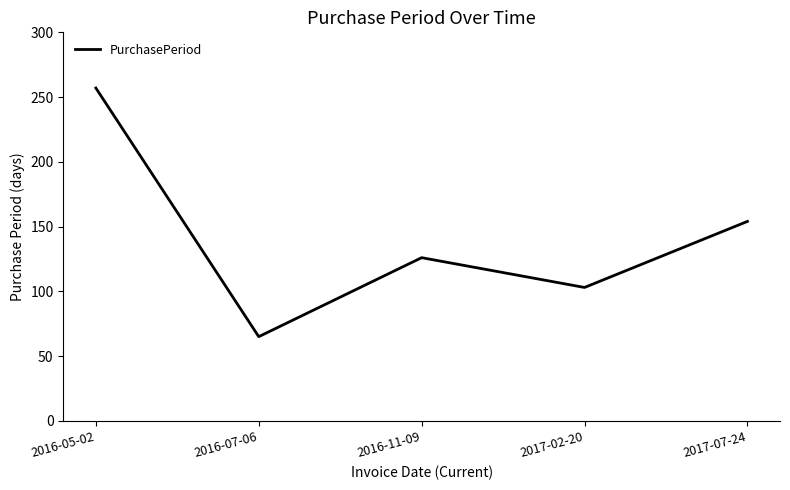

How many interior local valleys (lower than both neighbors) does the data have?

2